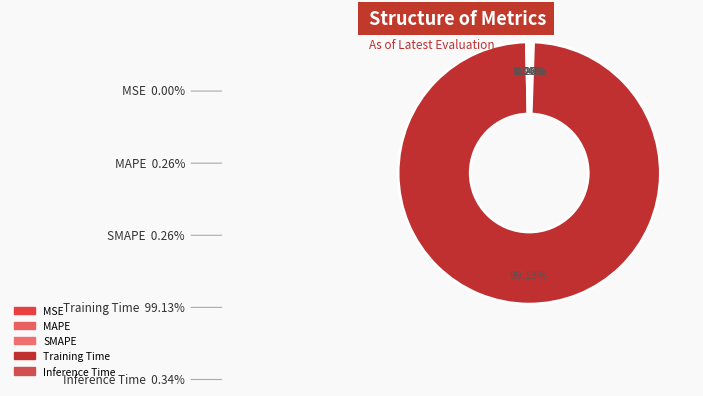

To the nearest percent, what is the average slice percentage?

20%